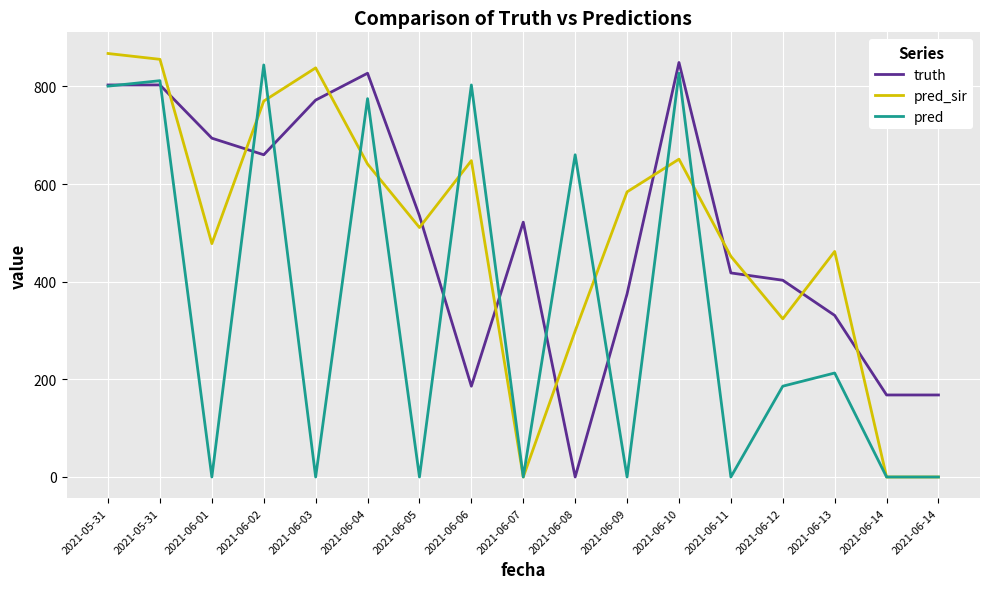

After their last crossing, which series has the higher values: truth or pred?

truth